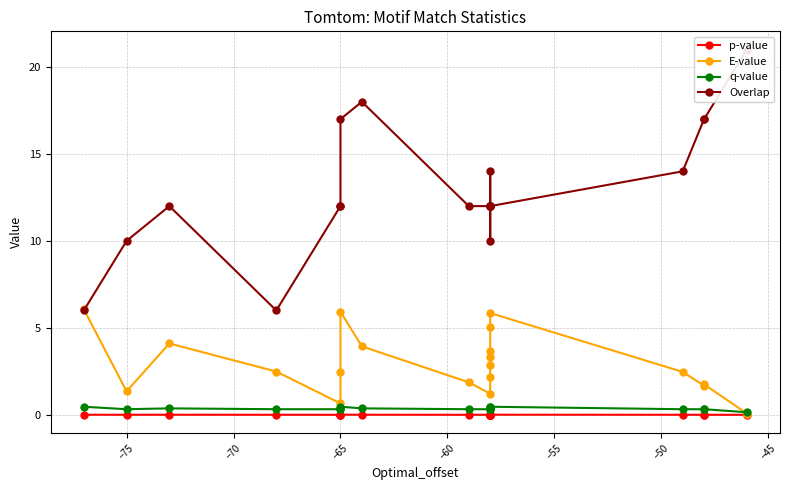

How many lines are shown in the chart?

4